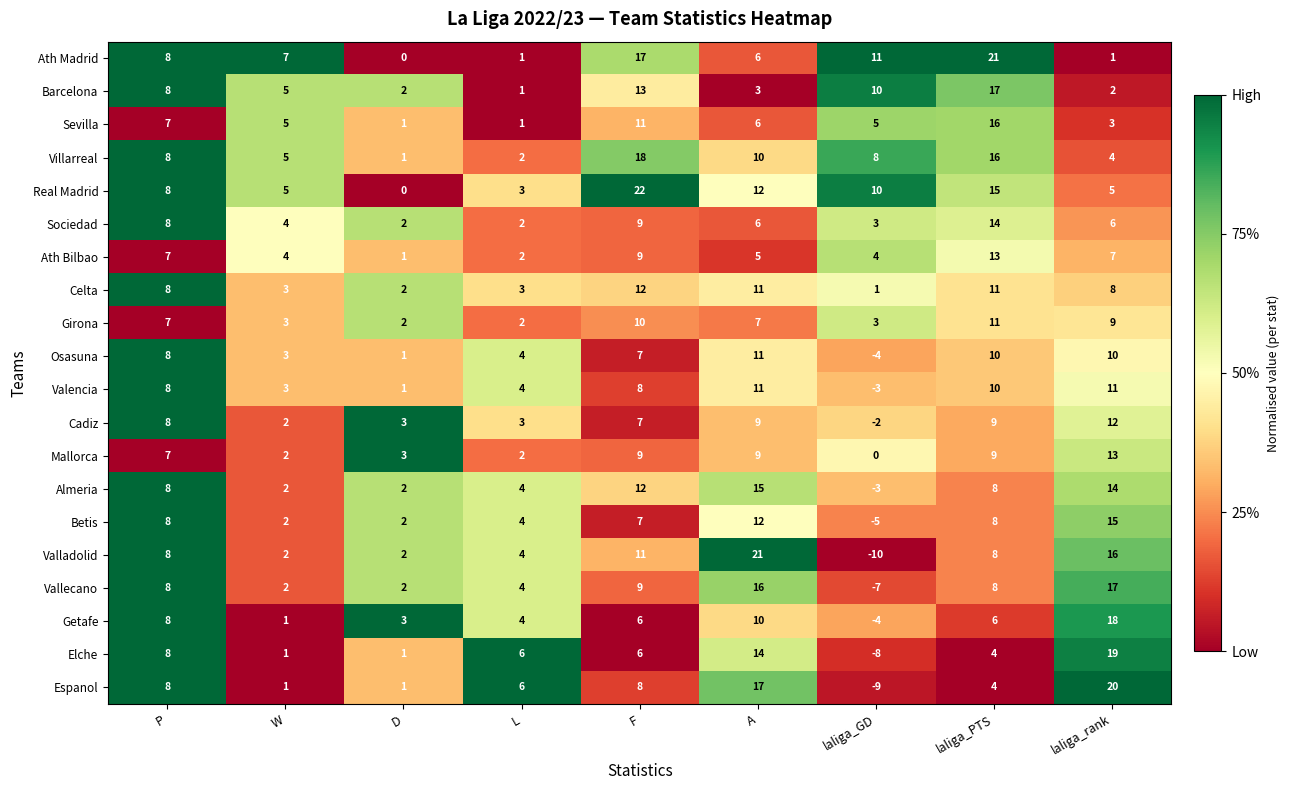

What is the spread (max minus min) of values at F?

16